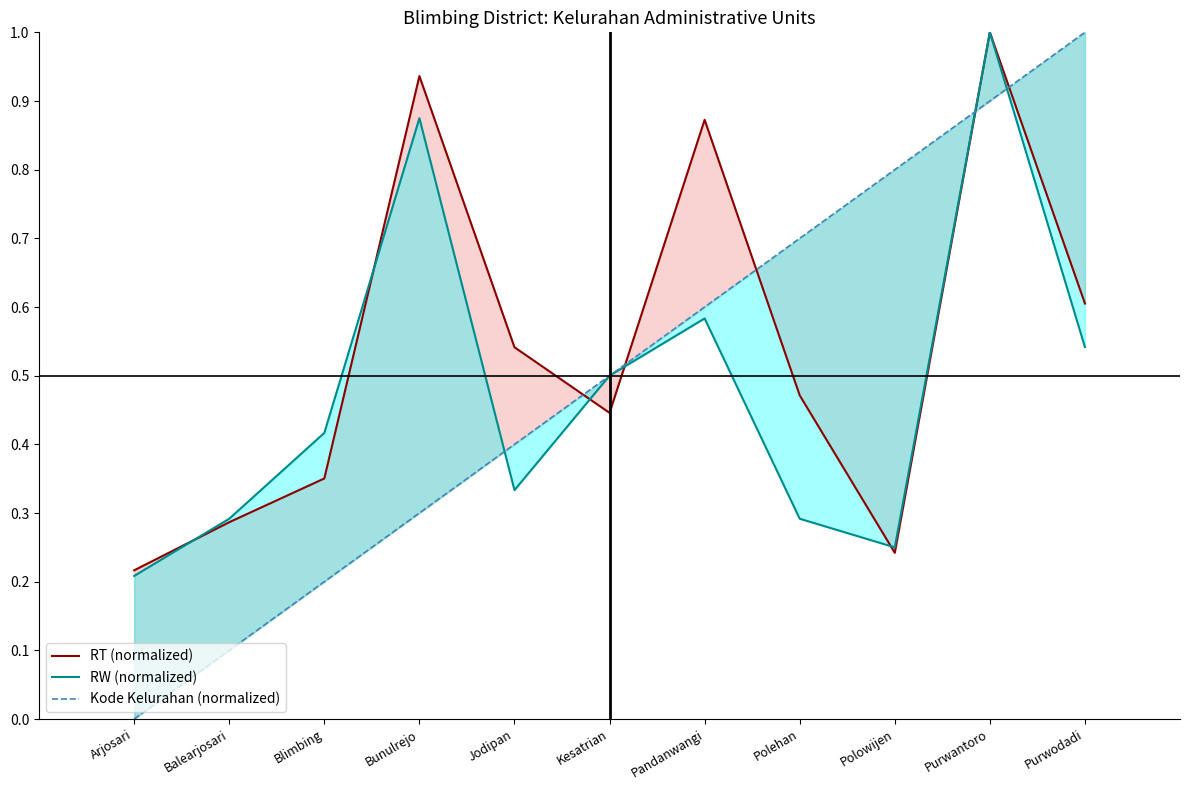

Which category has the lowest value across all series?

Arjosari